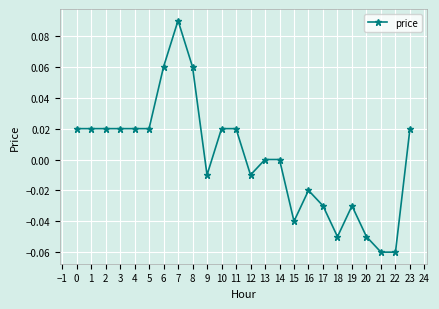

Is it true that the value at 11 is 0.0?

True